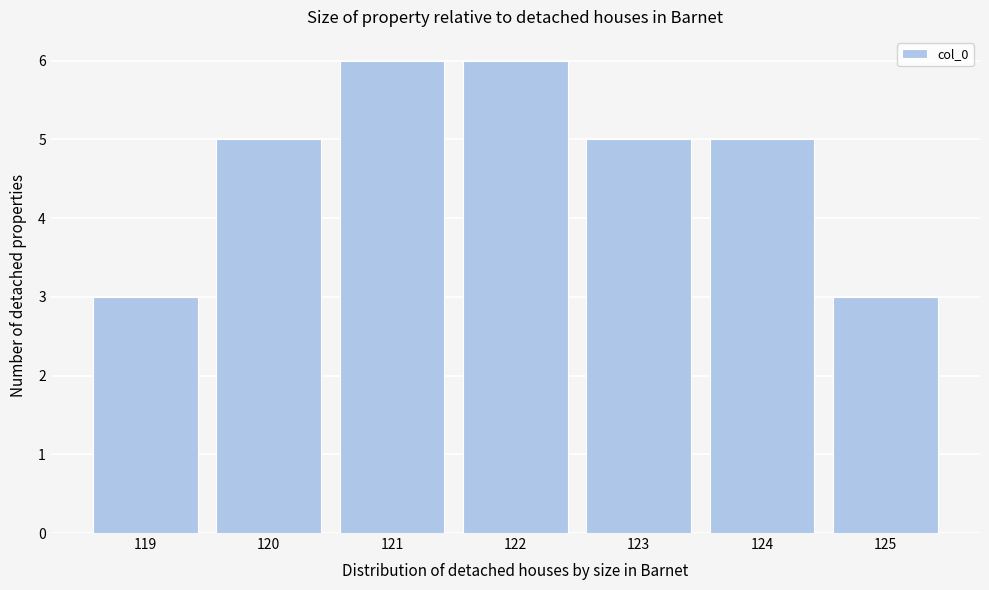

What is the height of the bar covering 121.5 to 122.5 on the x-axis? The values are not printed on the chart, so give them approximately, as read against the axis.

6